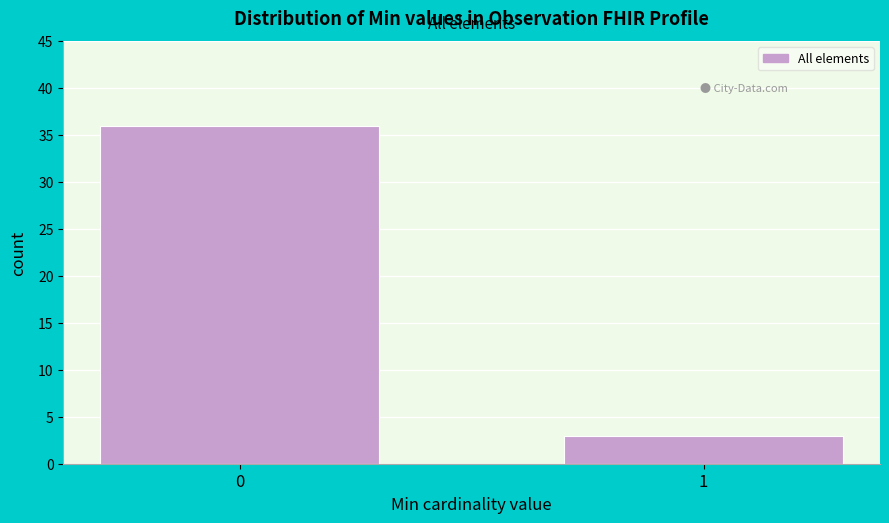

Reading left to right, list all the values displayed in this chart.

0=36	1=3